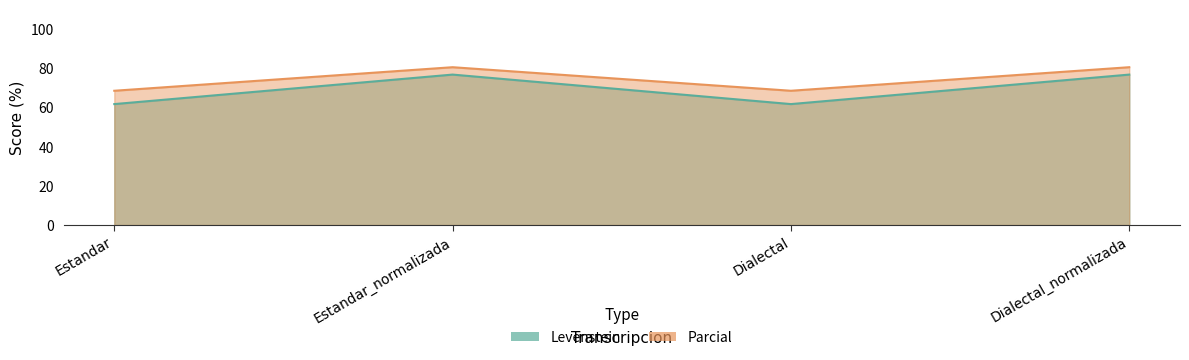

How many distinct data groups are displayed?

2